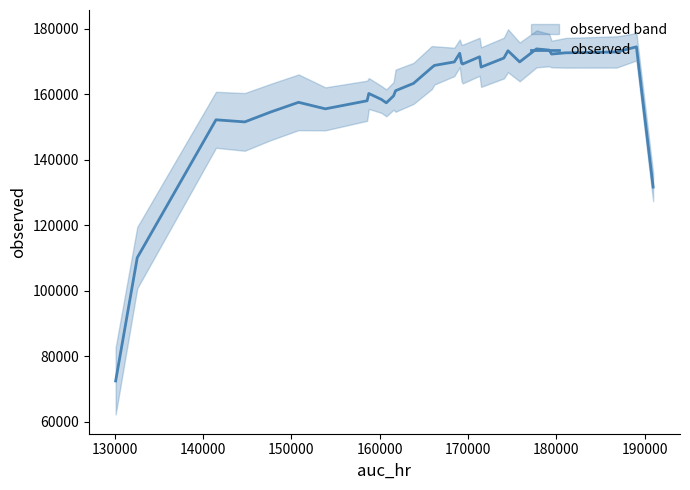

What is the maximum value for observed?

174461.0